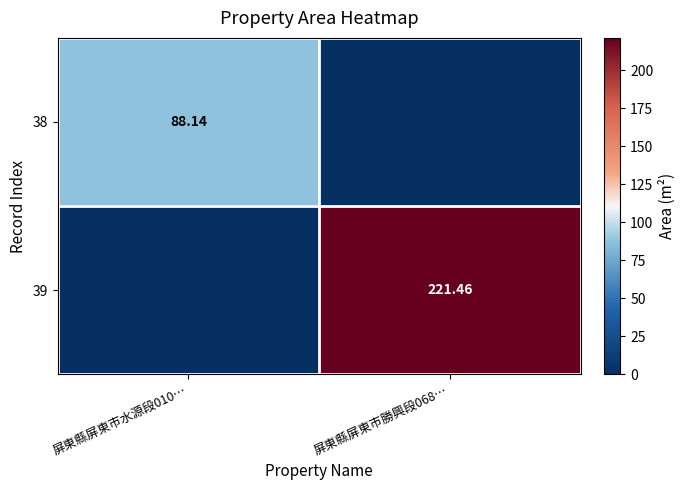

List the labels in order of 38 value, largest first.

屏東縣屏東市水源段010…, 屏東縣屏東市勝興段068…